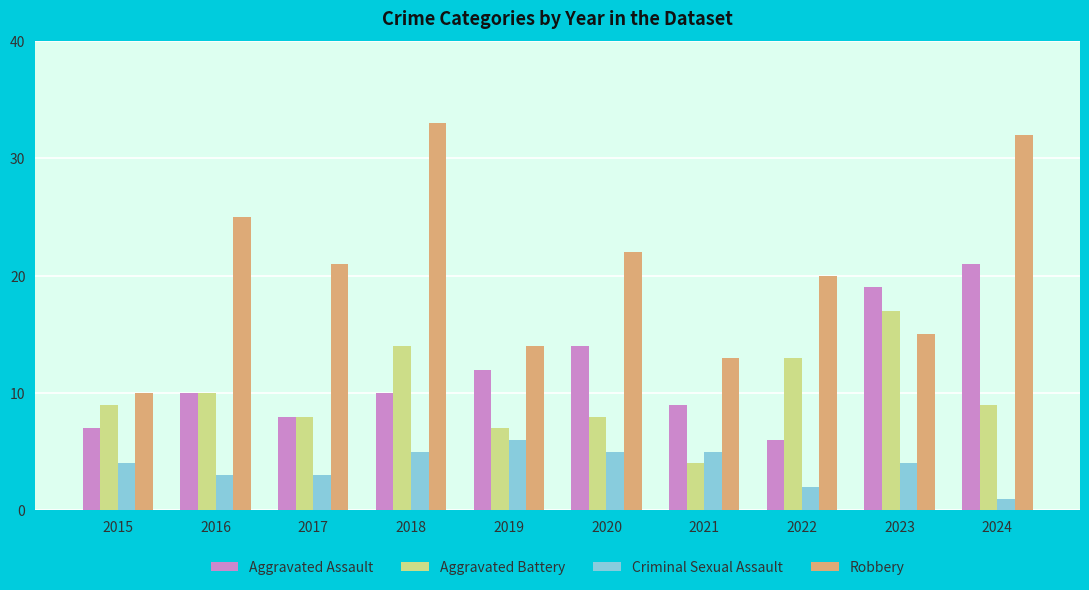

What is the sum of the Criminal Sexual Assault values at 2022 and 2016?

5